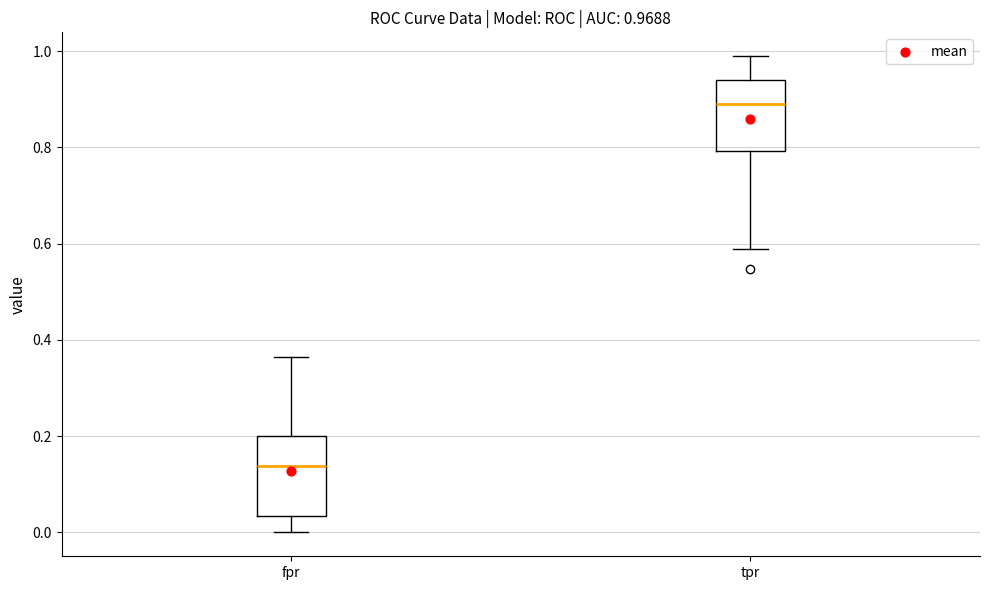

Which box has the highest median line?

tpr